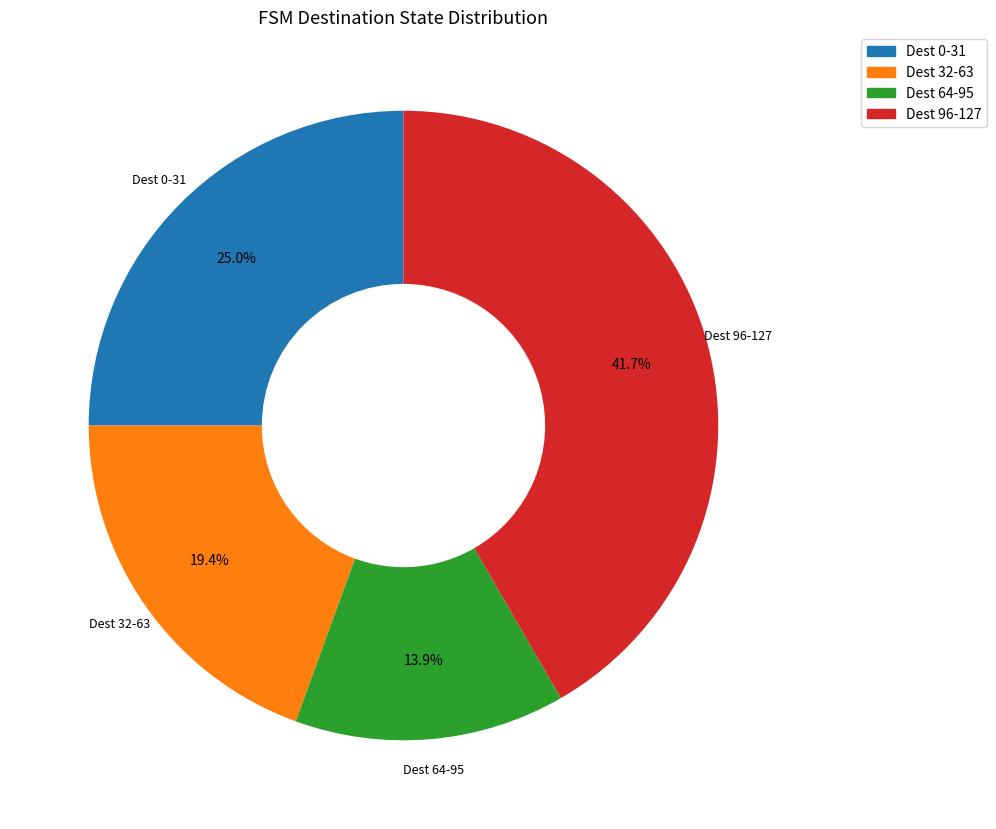

Rank the categories by value from highest to lowest.

Dest 96-127, Dest 0-31, Dest 32-63, Dest 64-95